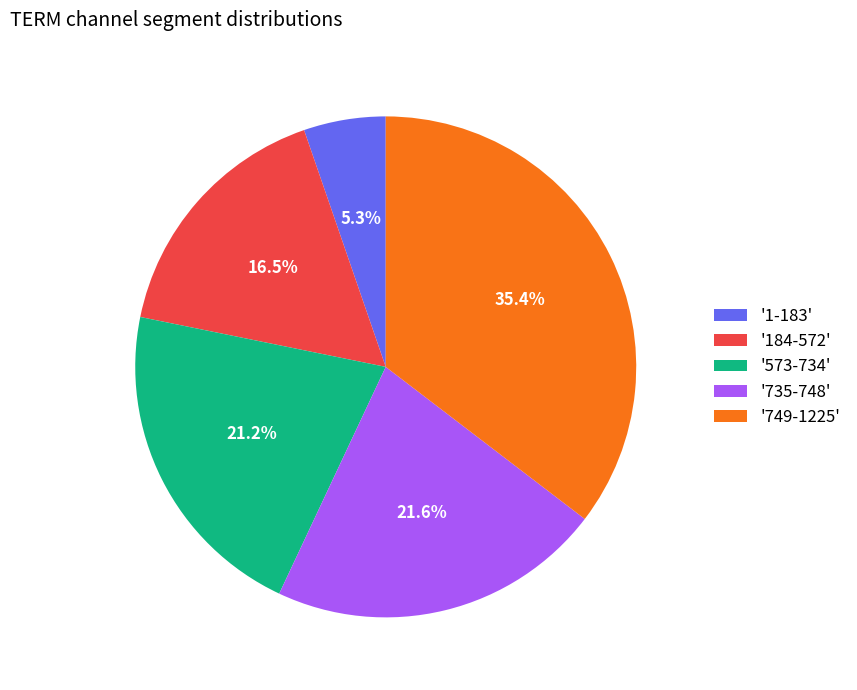

Does any single category account for the majority?

No